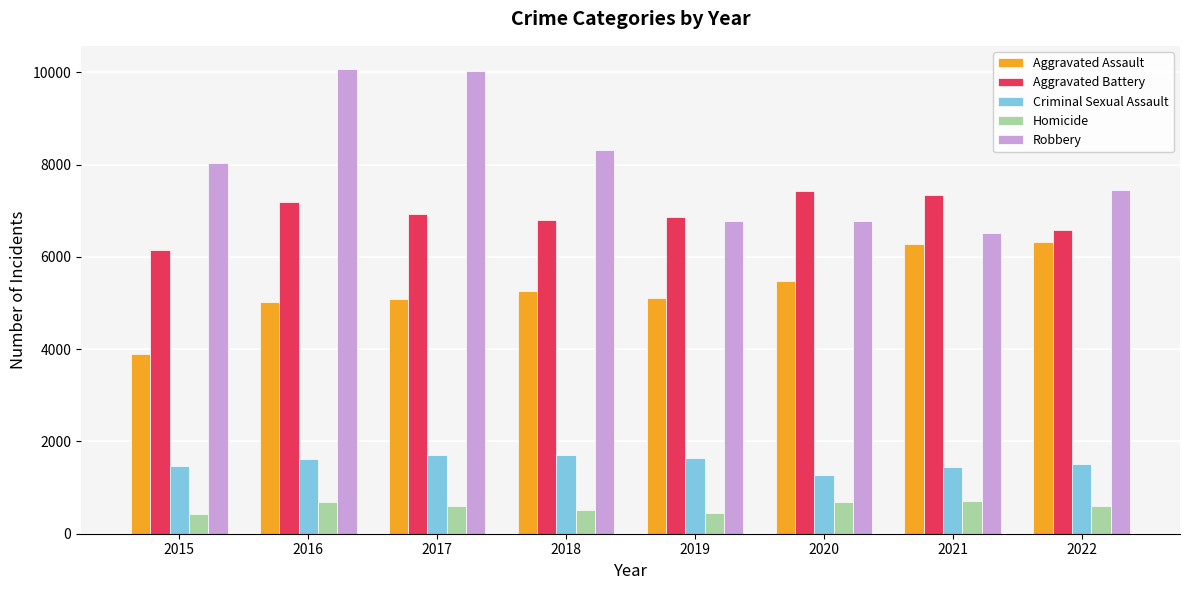

Which series has the widest spread of values?

Robbery